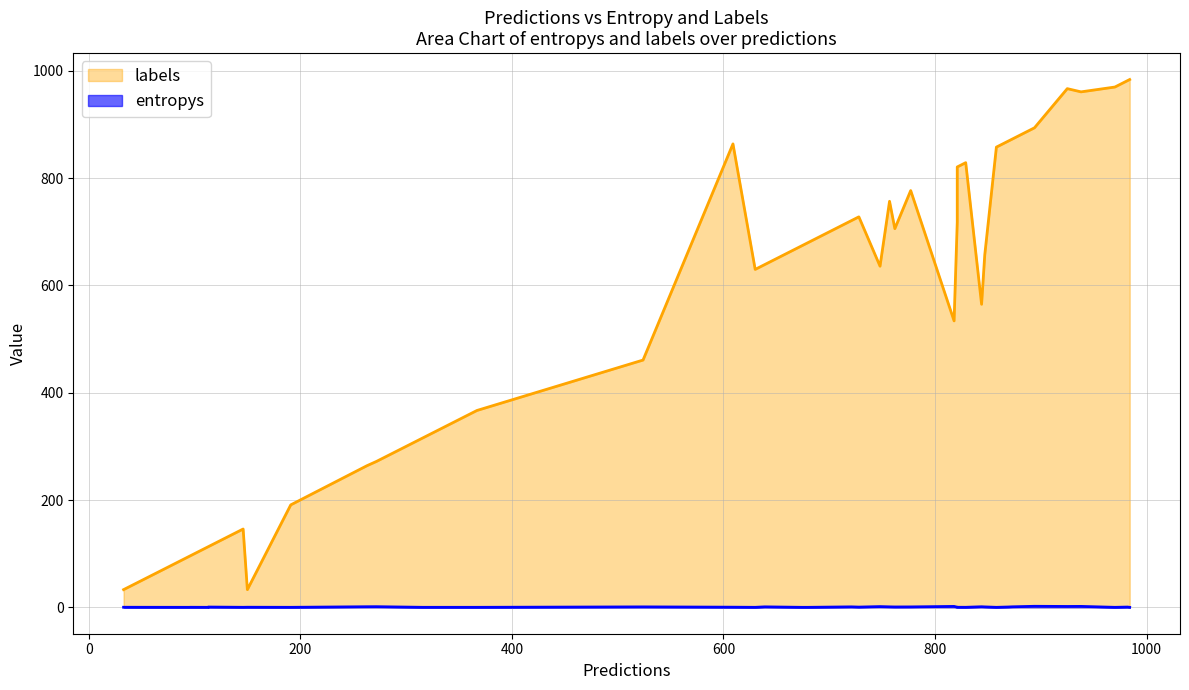

True or false: labels and entropys intersect in this chart.

False